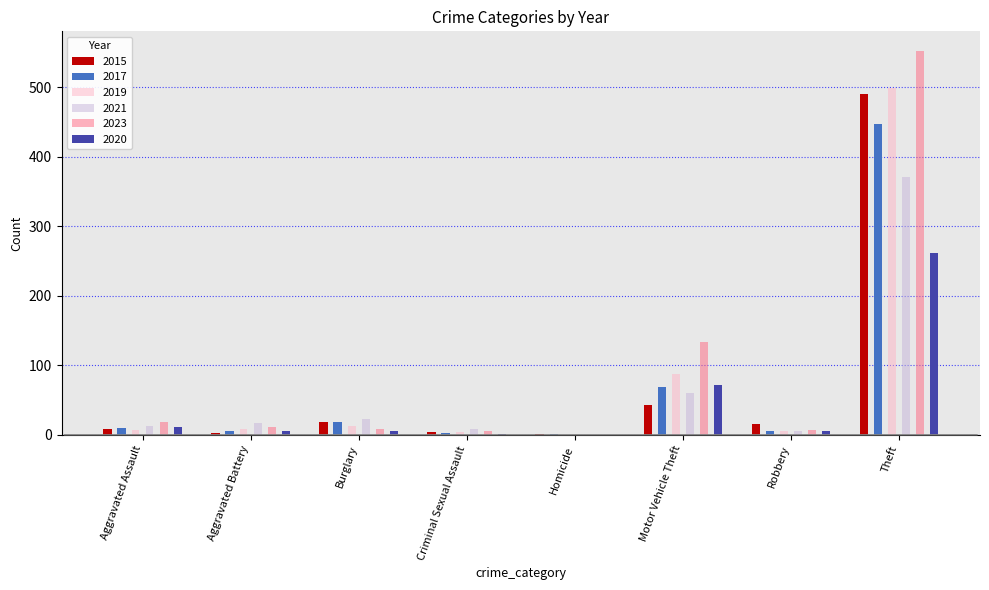

How many bars are there in total?

48